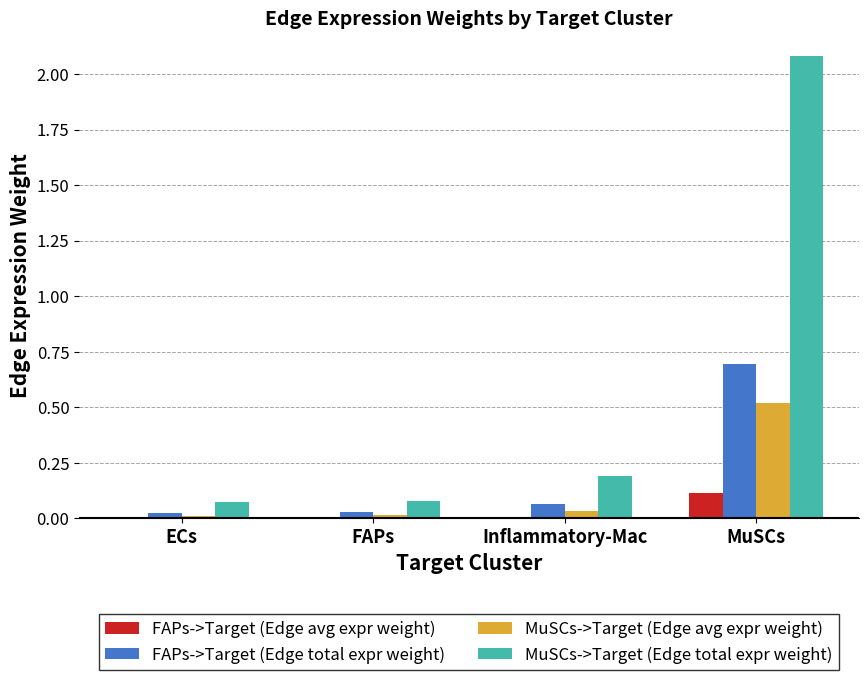

The value of MuSCs->Target (Edge avg expr weight) at ECs is 0.0. True or false?

True